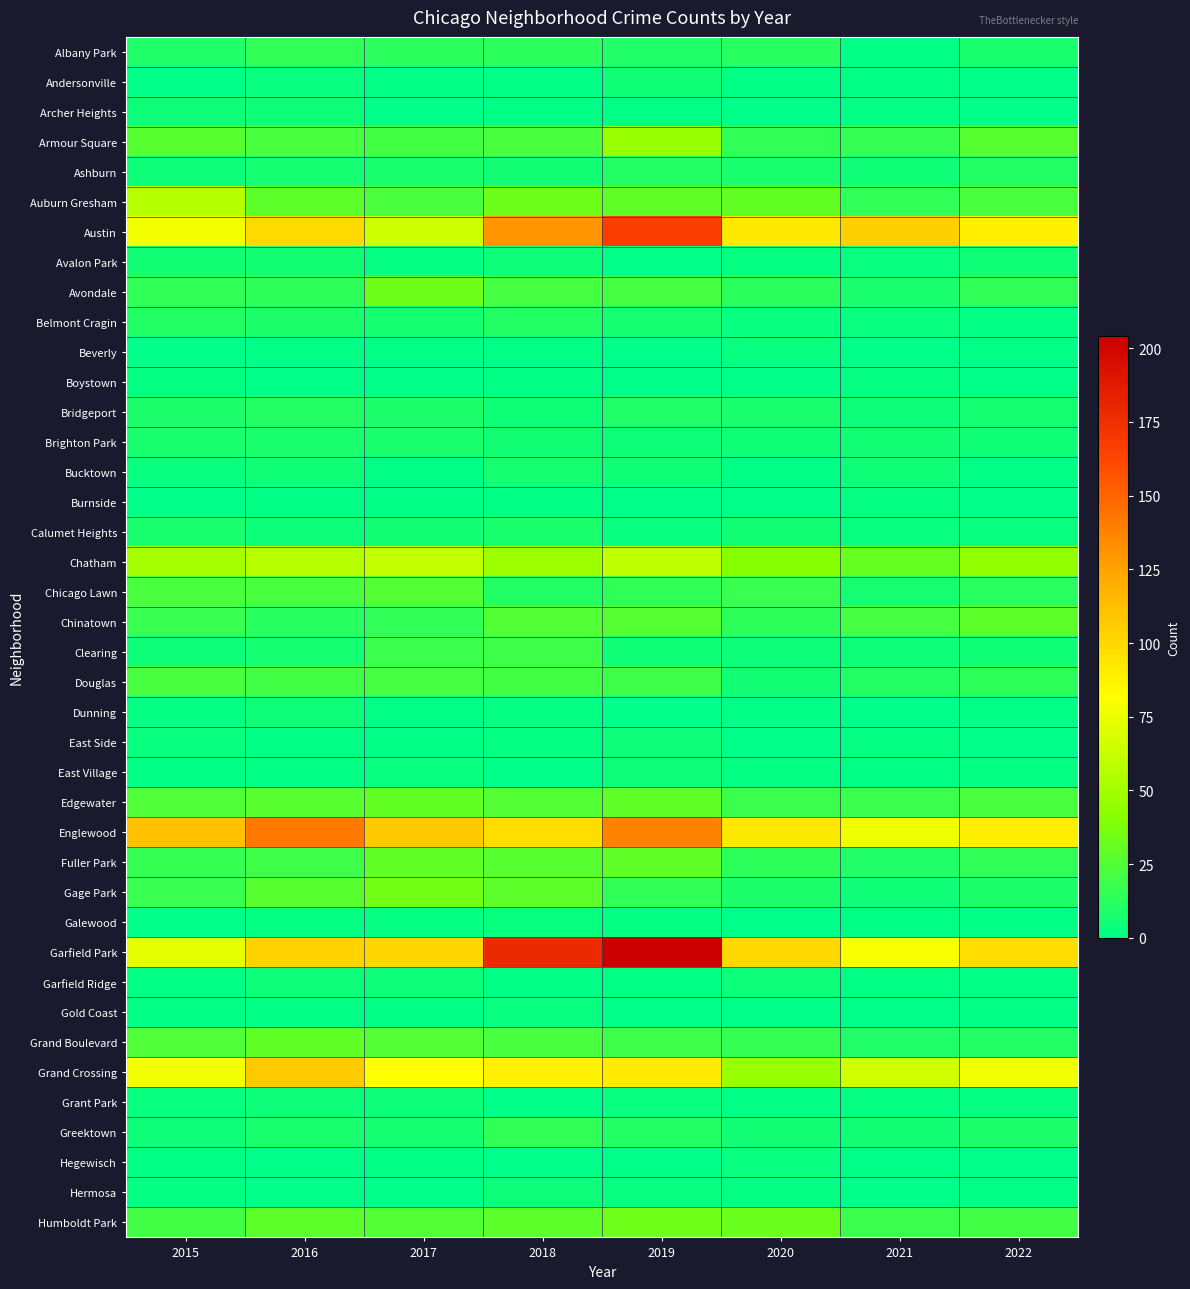

What is the greatest value displayed?

204